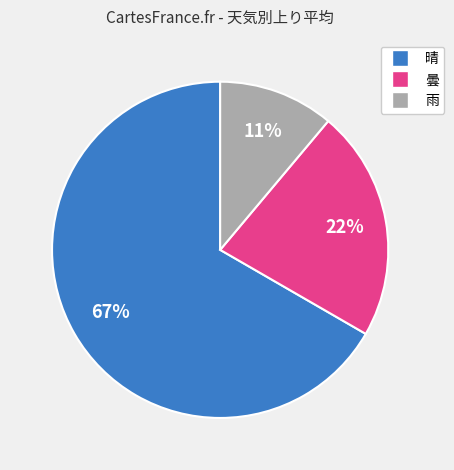

The 曇 slice represents 22% of the pie. True or false?

True